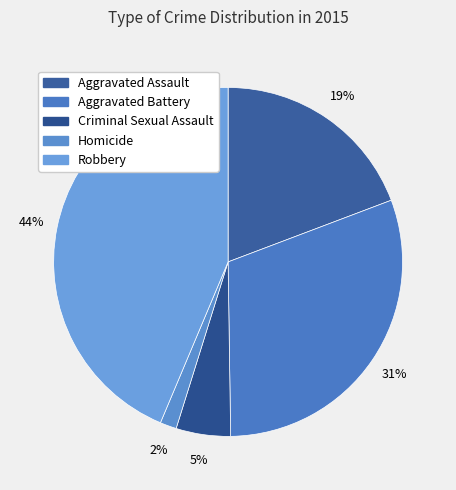

To the nearest percent, what portion does Robbery represent?

44%